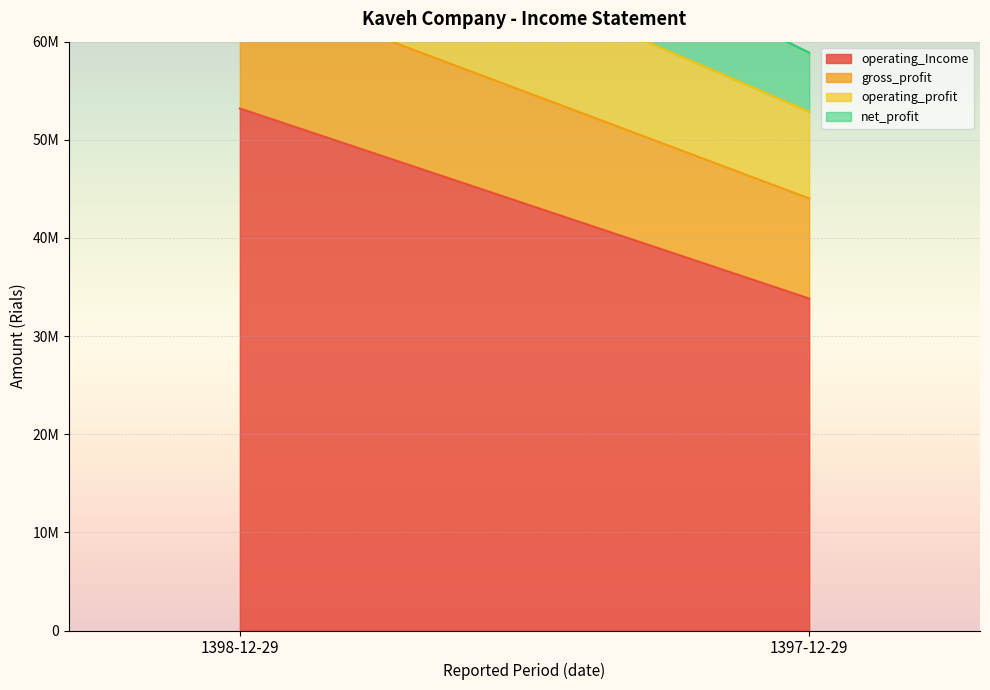

At which category is the sum across all series the highest?

1398-12-29